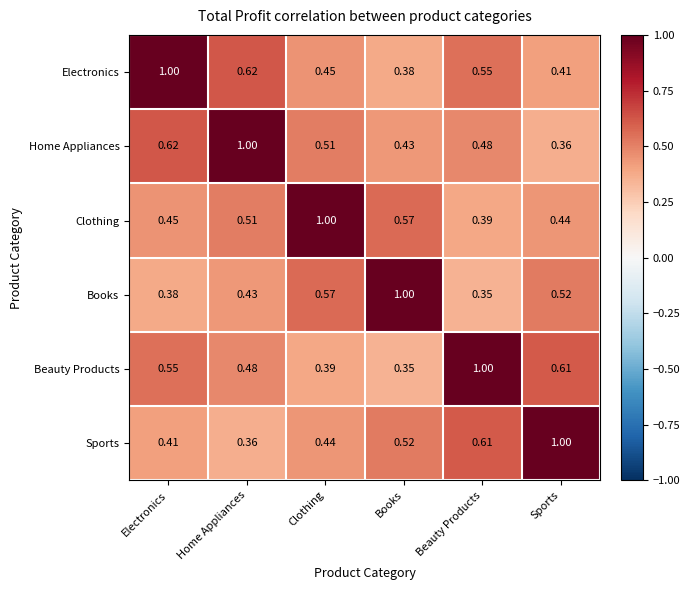

Is the value of Books at Beauty Products greater than the value of Sports at Beauty Products?

No